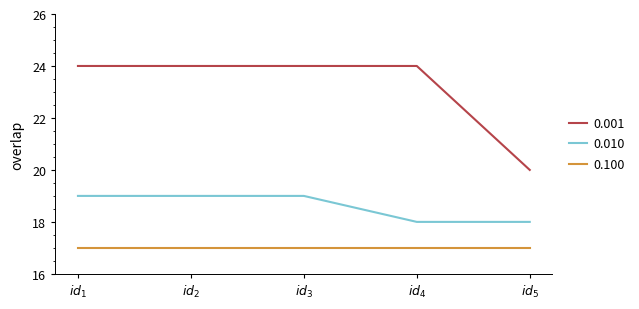

Count the number of data series in this chart.

3